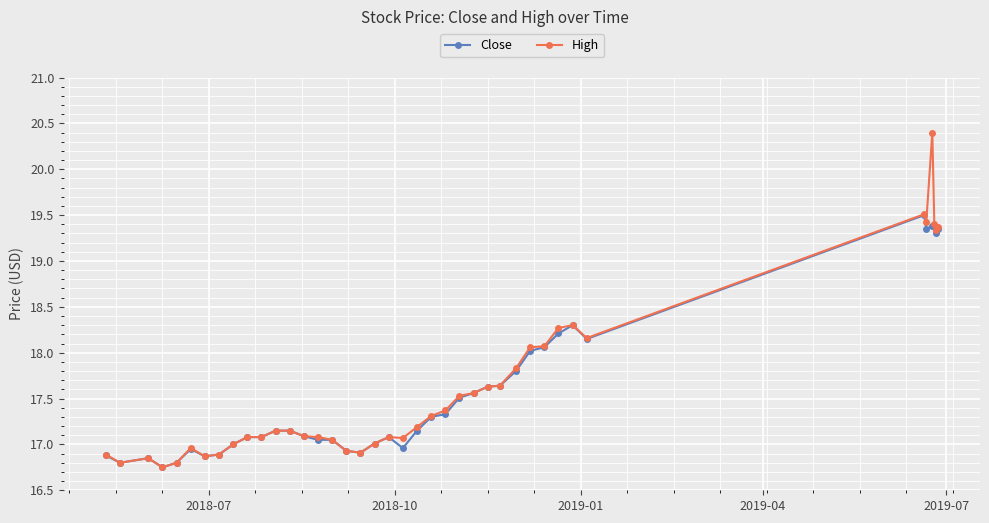

What is the greatest value displayed?

20.4